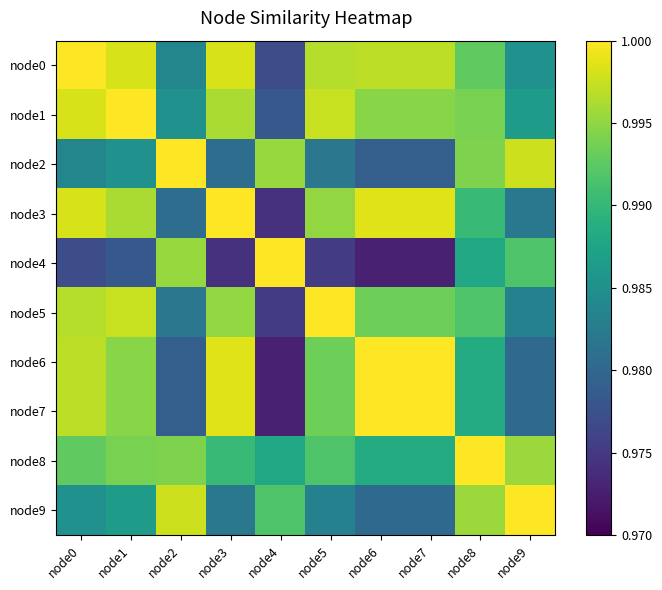

How many data points does each series have?

10